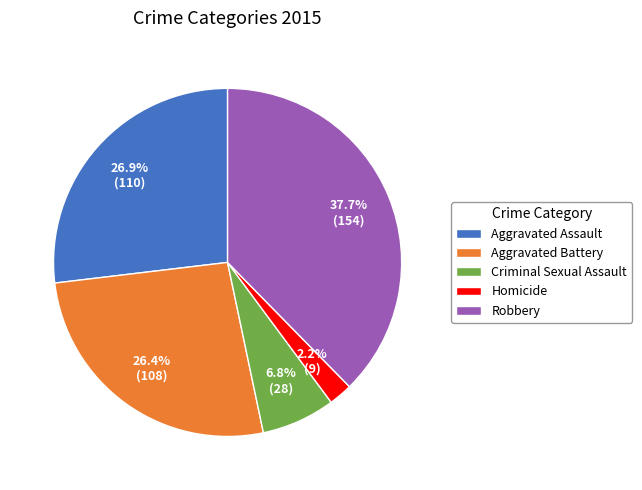

What percentage is NOT represented by Robbery?

62.3%